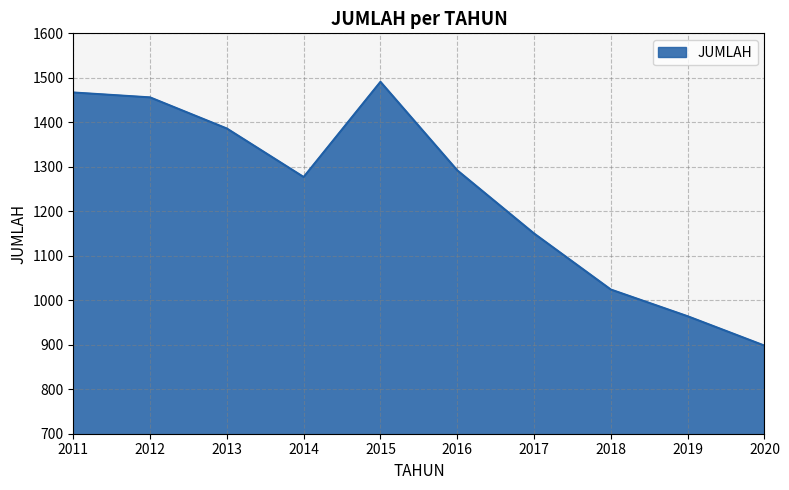

What is the change in value from 2012 to 2015?

+35